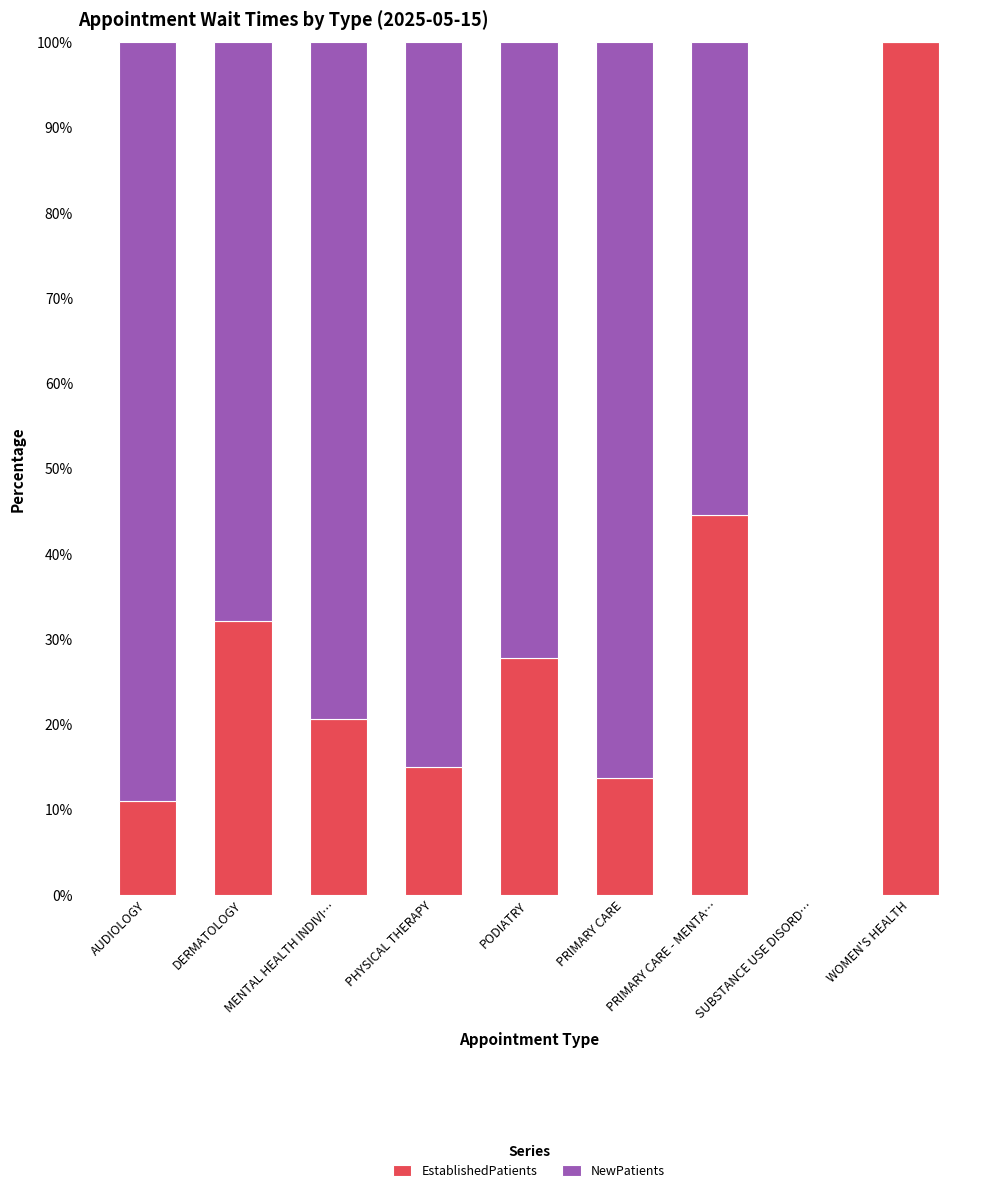

What is the highest value of the EstablishedPatients series?

100.0